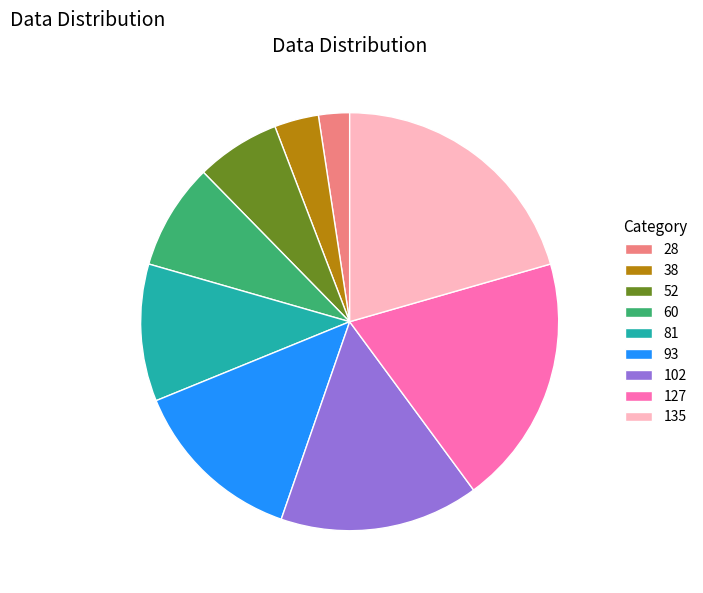

Combined, do 93 and 28 account for over 50%?

No